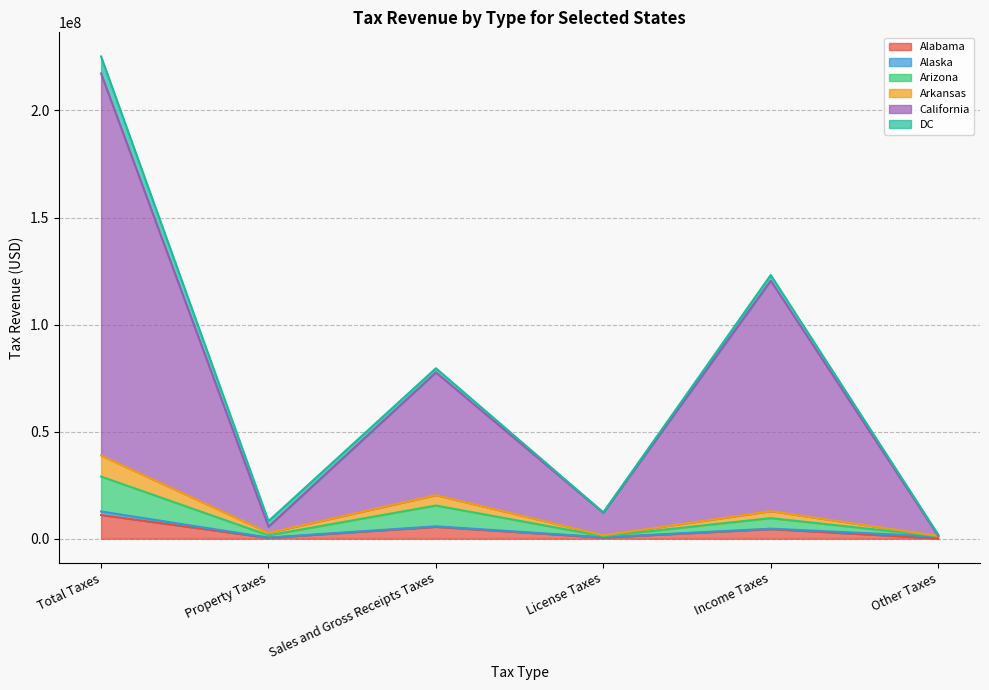

At which category is the sum across all series the highest?

Total Taxes